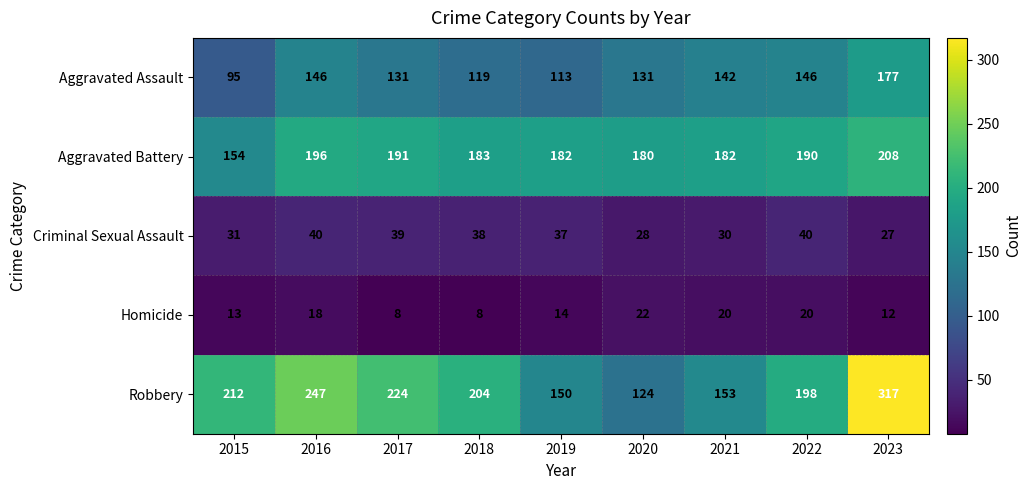

Where does the Homicide series first go above 14?

2016